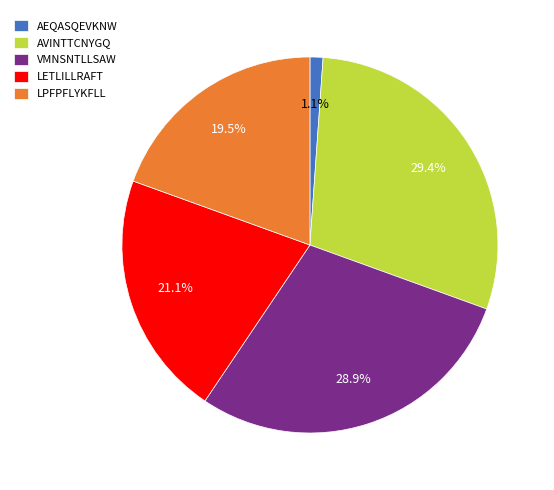

Between AEQASQEVKNW and LETLILLRAFT, which is larger?

LETLILLRAFT